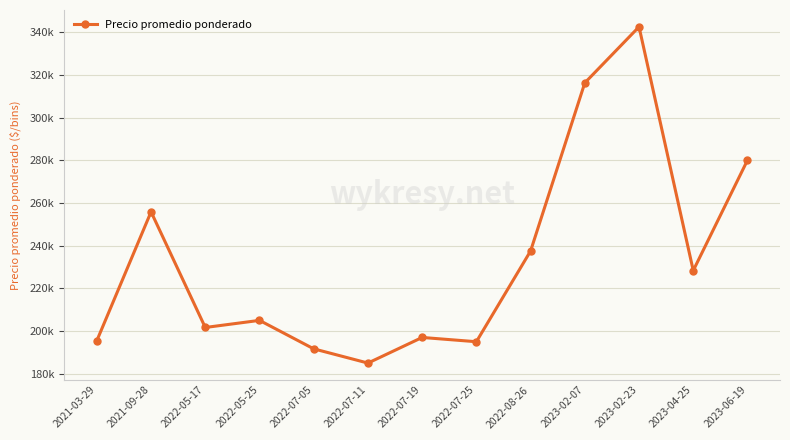

Does the chart have visible grid lines?

Yes